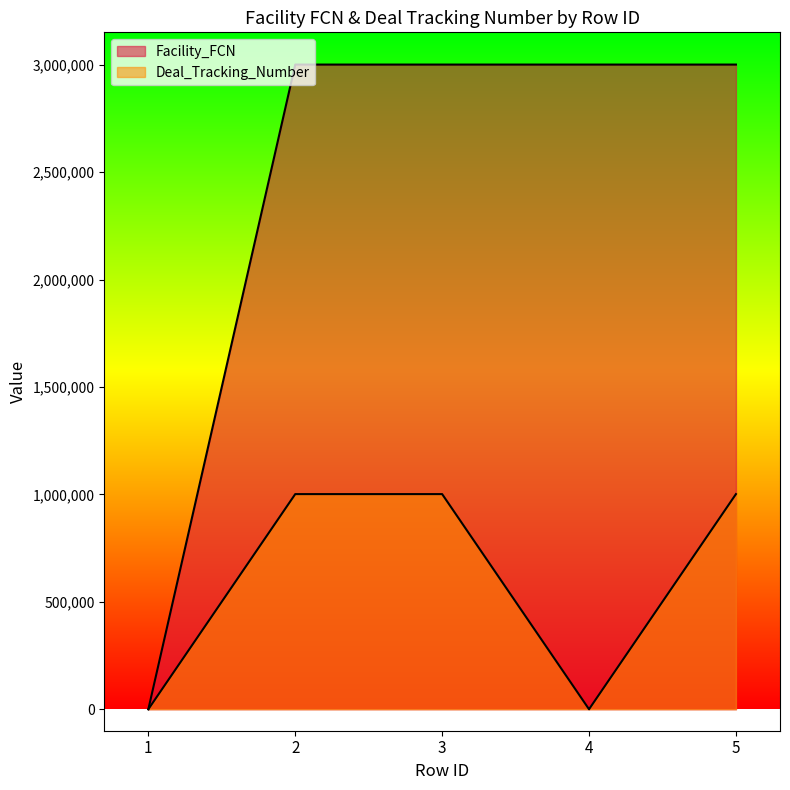

What is the difference between the maximum and minimum values in the Deal_Tracking_Number series?

1001575